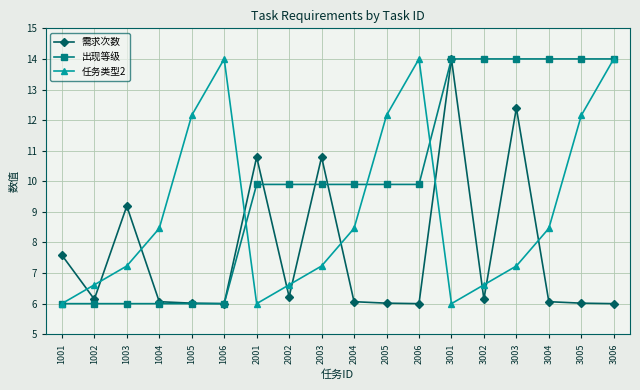

What is the difference between the maximum and minimum values in the 任务类型2 series?

8.0